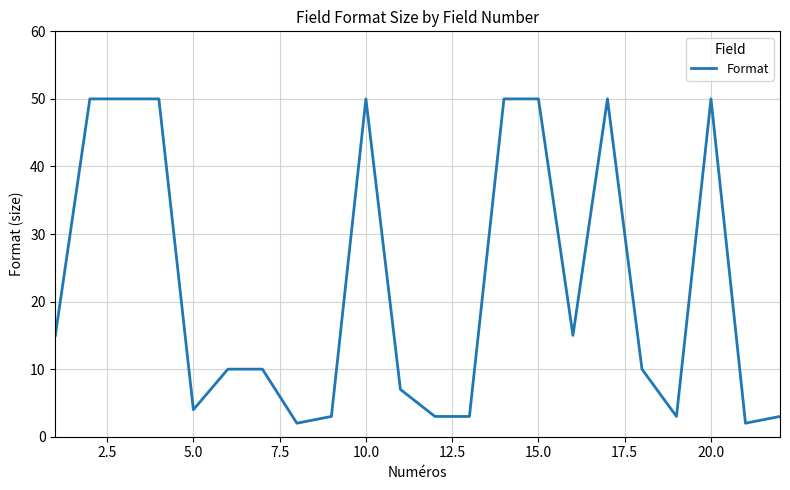

Does the chart display data point markers on the line(s)?

No